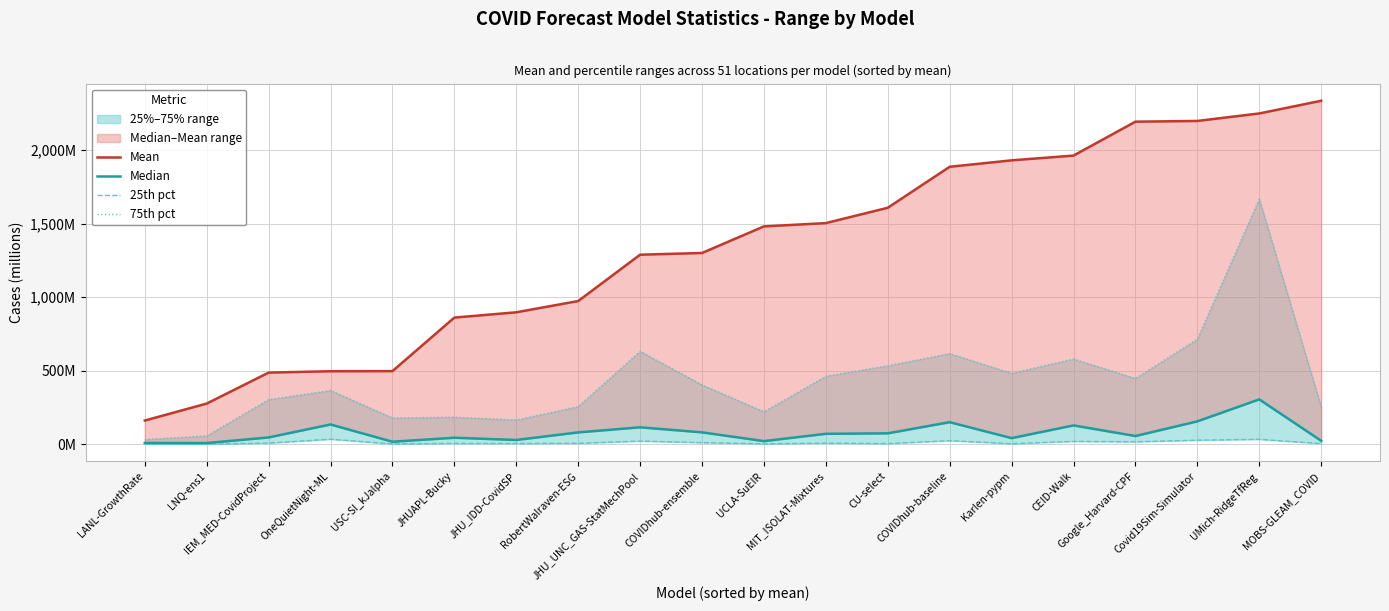

Which series has the largest range (max minus min)?

Mean